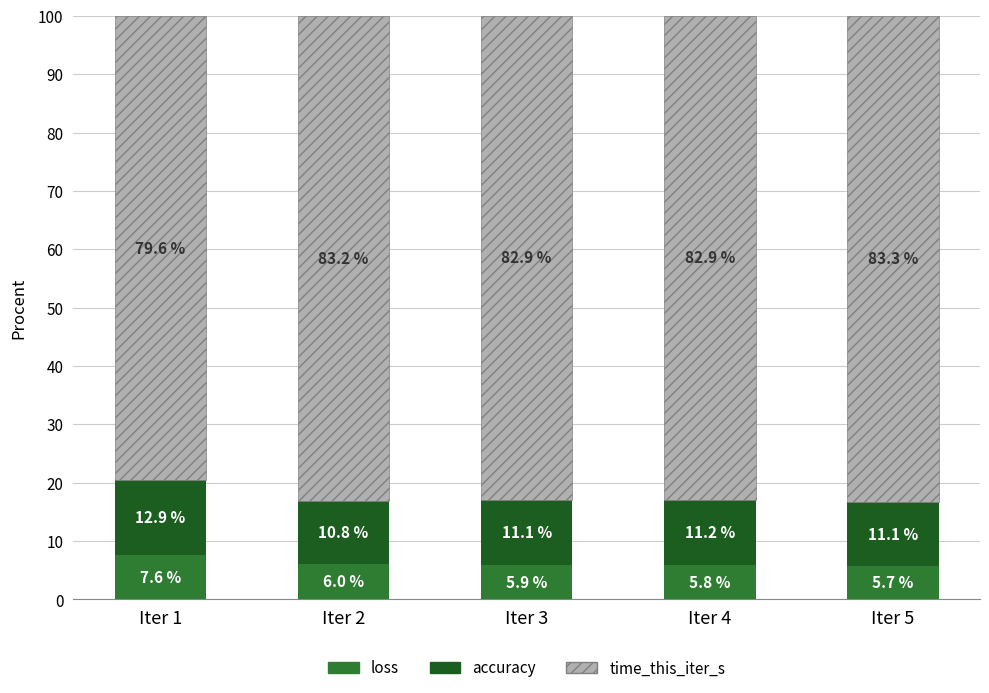

Which category has the highest value in the loss series?

Iter 1